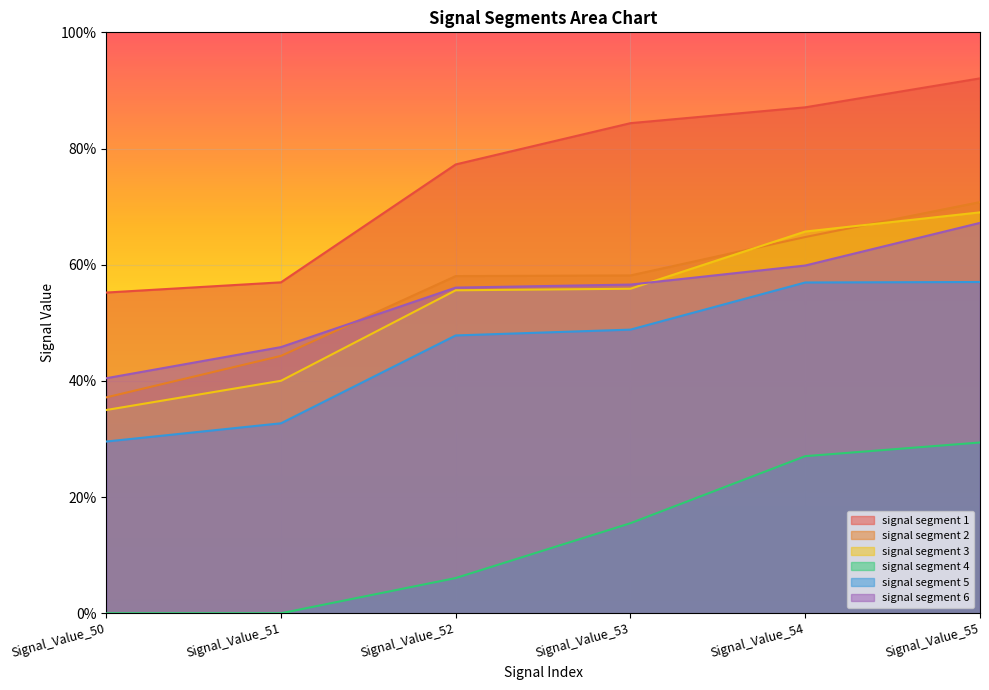

What is the total value across all series at Signal_Value_54?

3.6